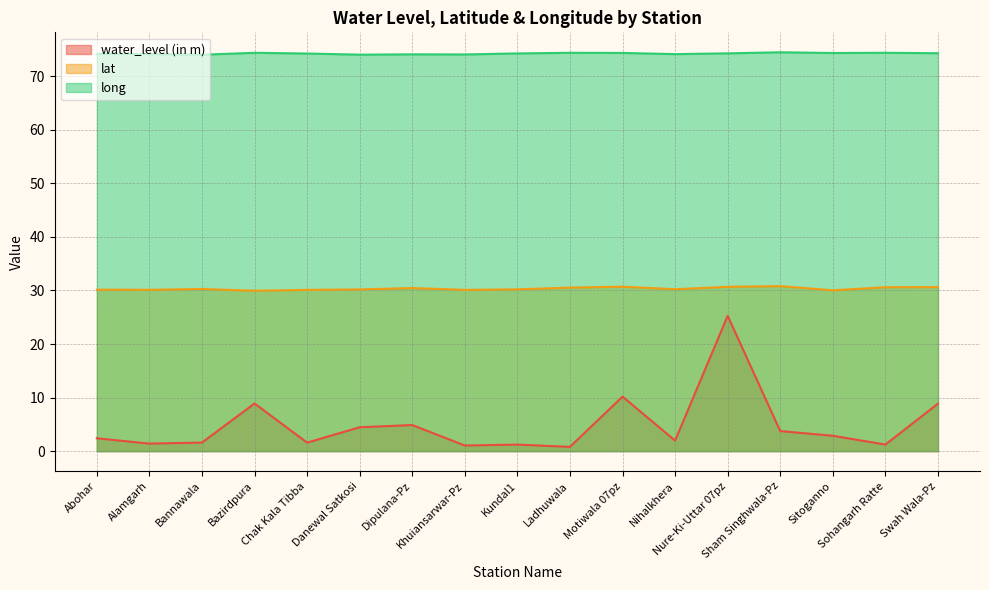

Rank the series by their maximum value, from highest to lowest.

long, lat, water_level (in m)